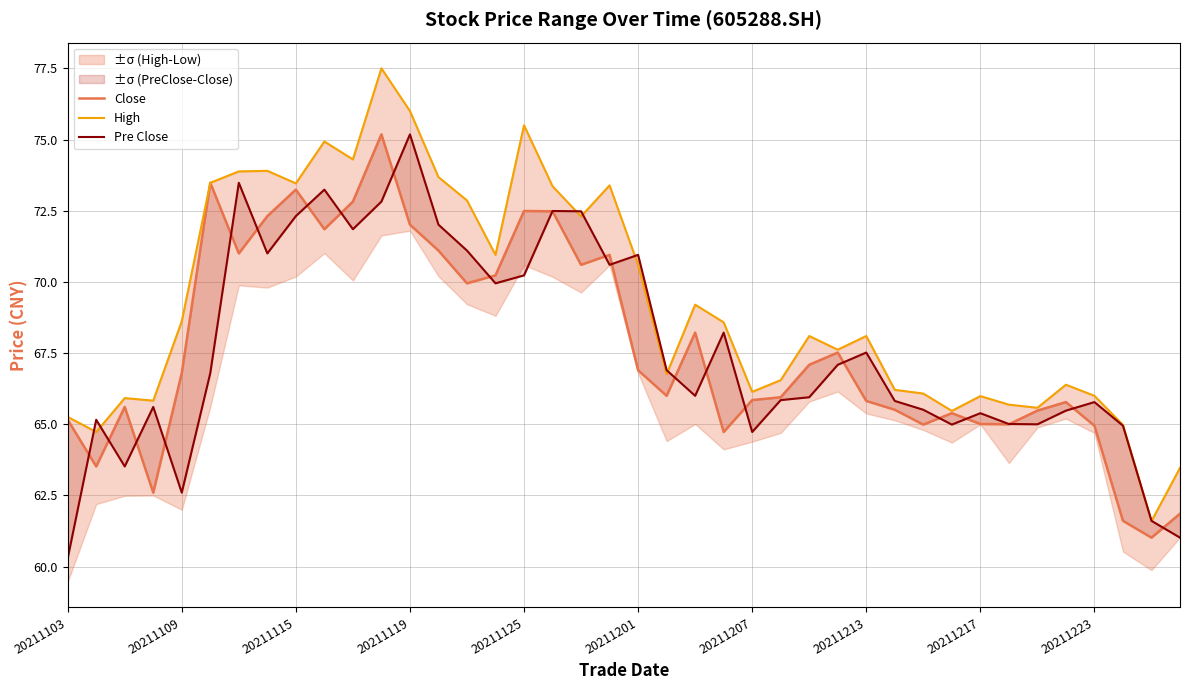

How many categories are shown in the chart?

40